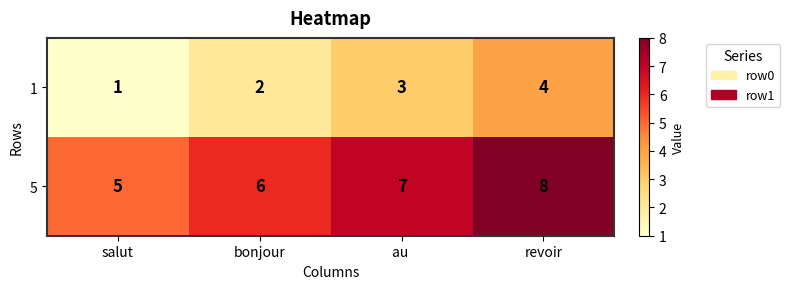

At how many categories does at least one series exceed 2?

4